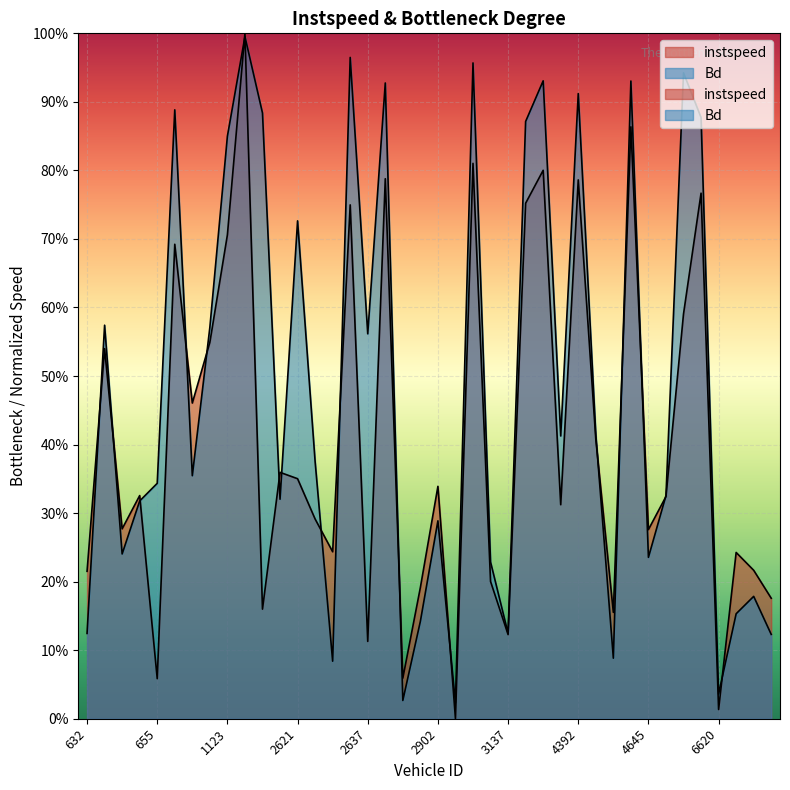

List the labels in order of Bd value, largest first.

1145, 2633, 3116, 6382, 3146, 4639, 2638, 4392, 884, 2372, 6616, 3138, 1123, 2621, 633, 1116, 2637, 4623, 3148, 2628, 905, 655, 5135, 2382, 646, 2902, 645, 4645, 3130, 6629, 6624, 2901, 3137, 632, 6636, 4635, 2630, 6620, 2649, 2916